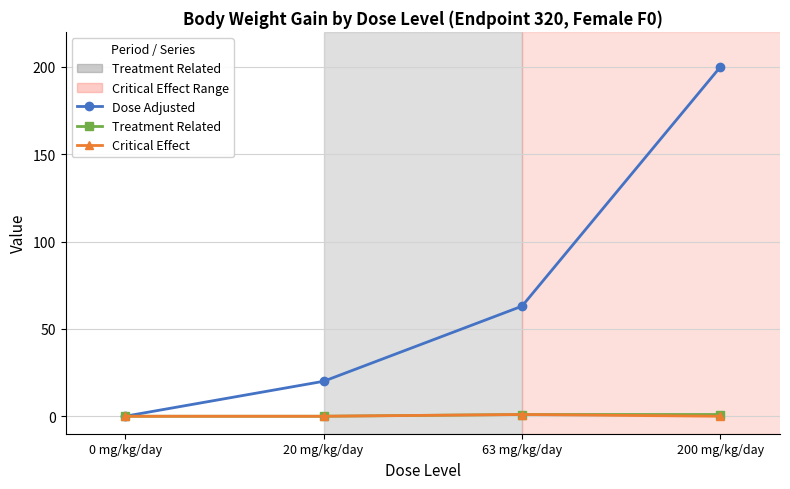

Between 0 mg/kg/day and 200 mg/kg/day, which series saw the biggest shift?

Dose Adjusted